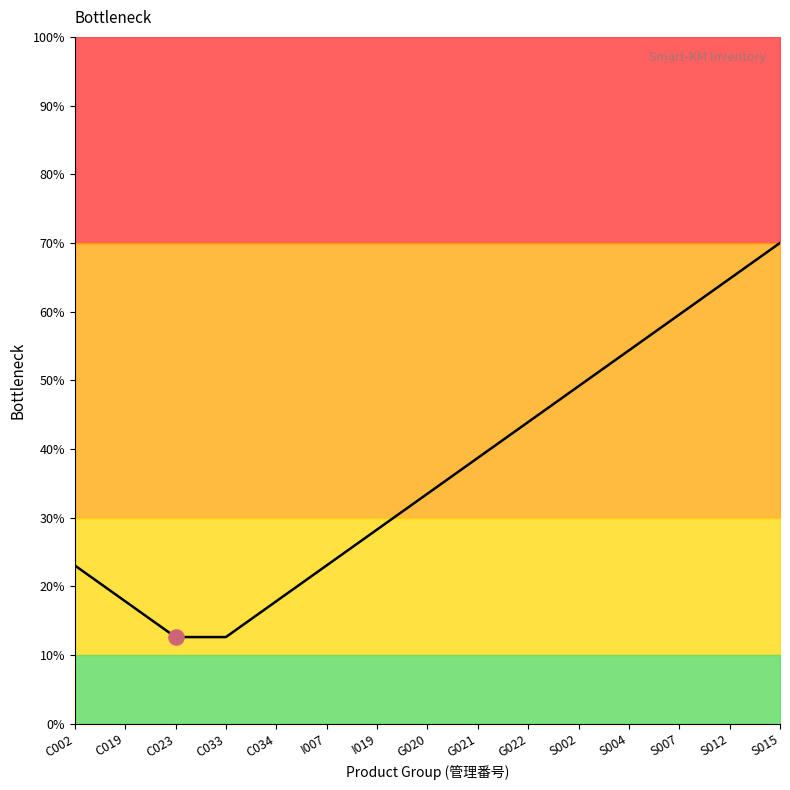

Approximately how many times larger is the value at S004 compared to S002?

1.1